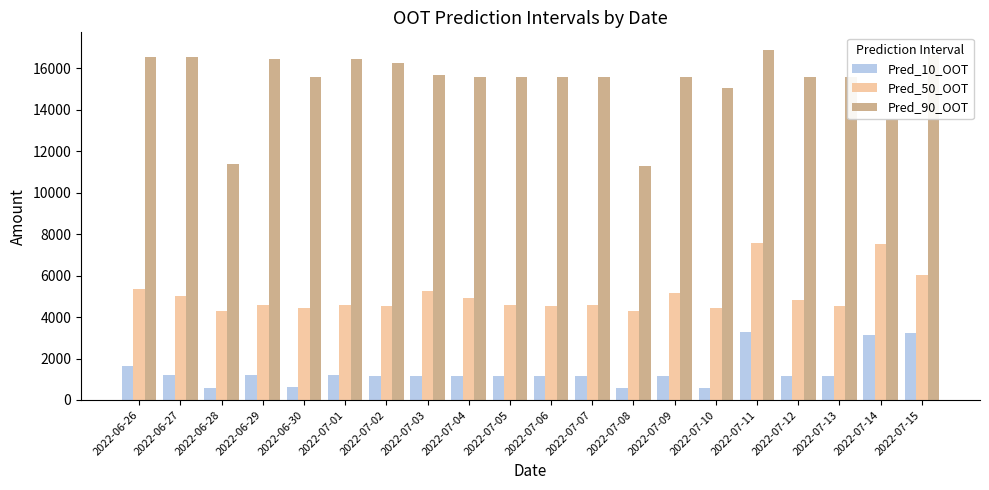

What is the average value of the Pred_90_OOT series?

15361.2